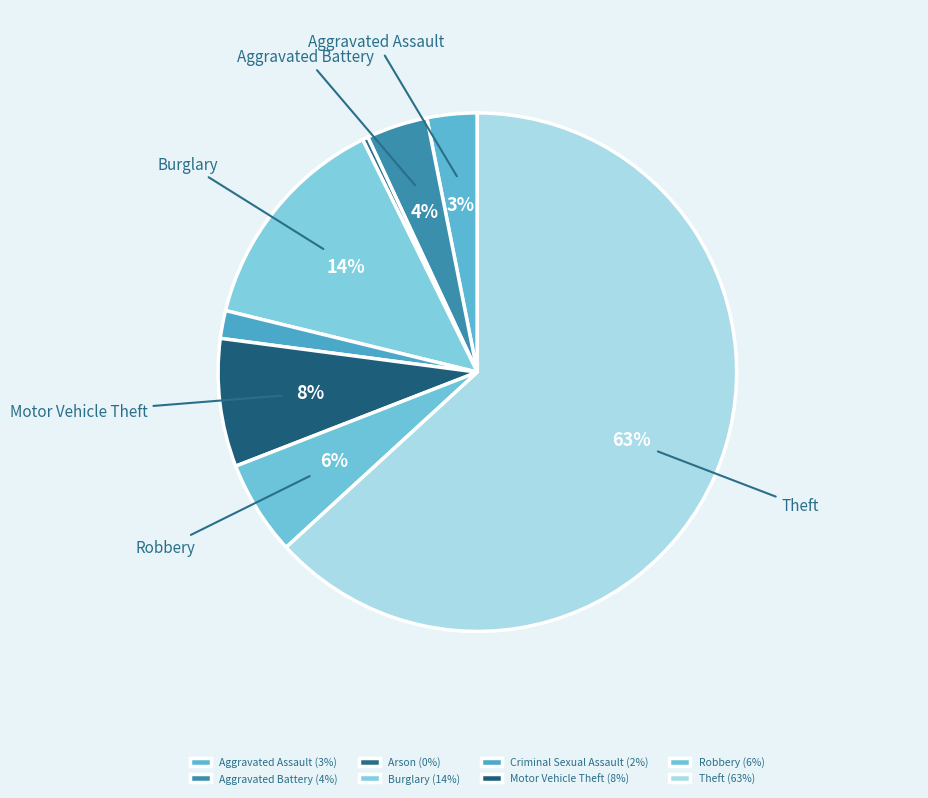

To the nearest percent, what is the average slice percentage?

12%